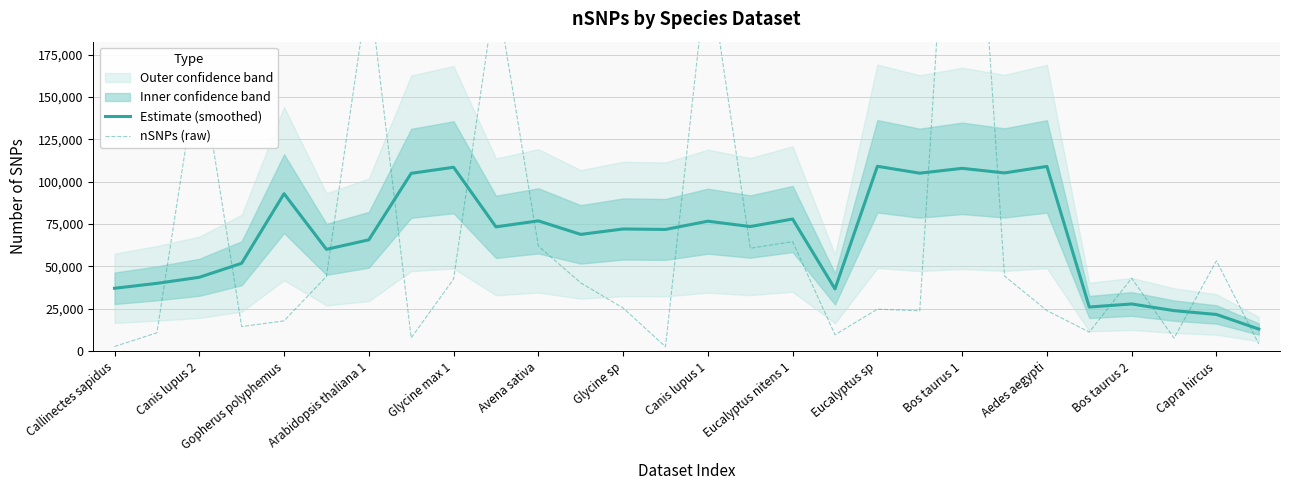

The Estimate (smoothed) series shows 37129.0 at Callinectes sapidus. True or false?

True